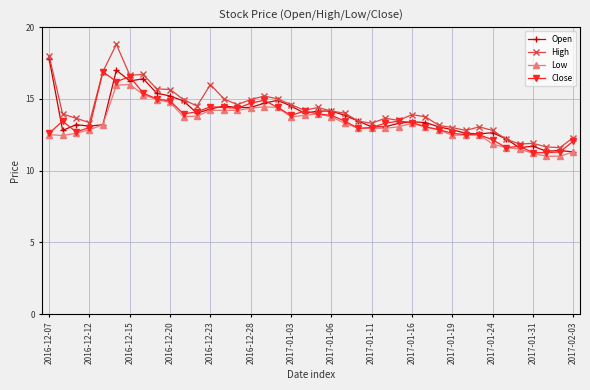

What is the highest value of the Low series?

16.0